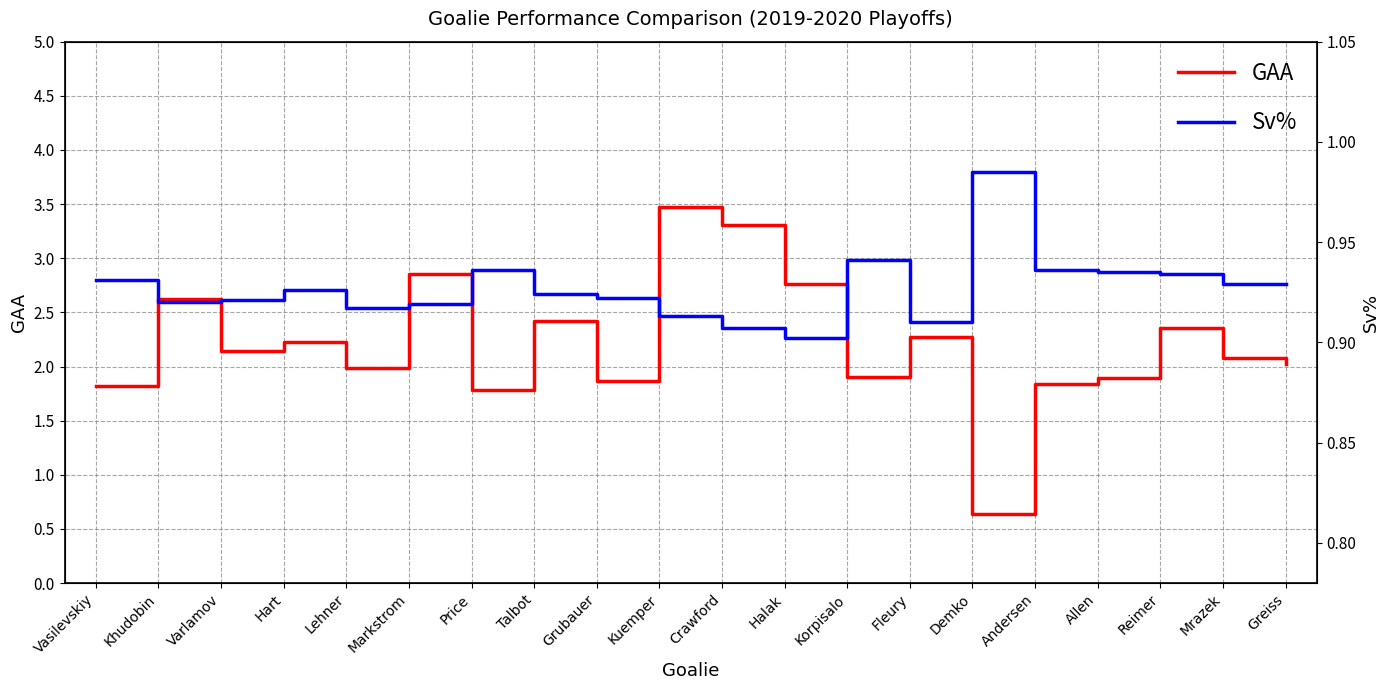

What is the difference between the second highest and second lowest values in the GAA series?

1.5